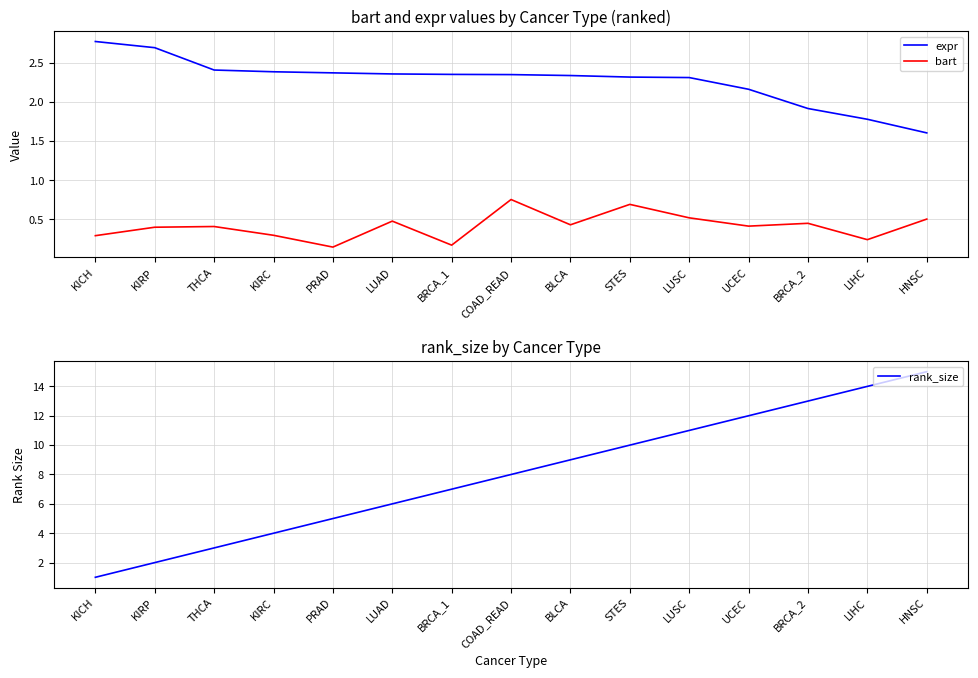

What are all the series names shown in the legend?

expr, bart, rank_size